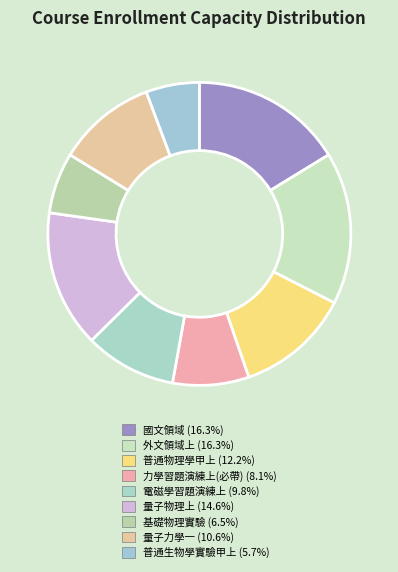

How many segments does this pie chart have?

9